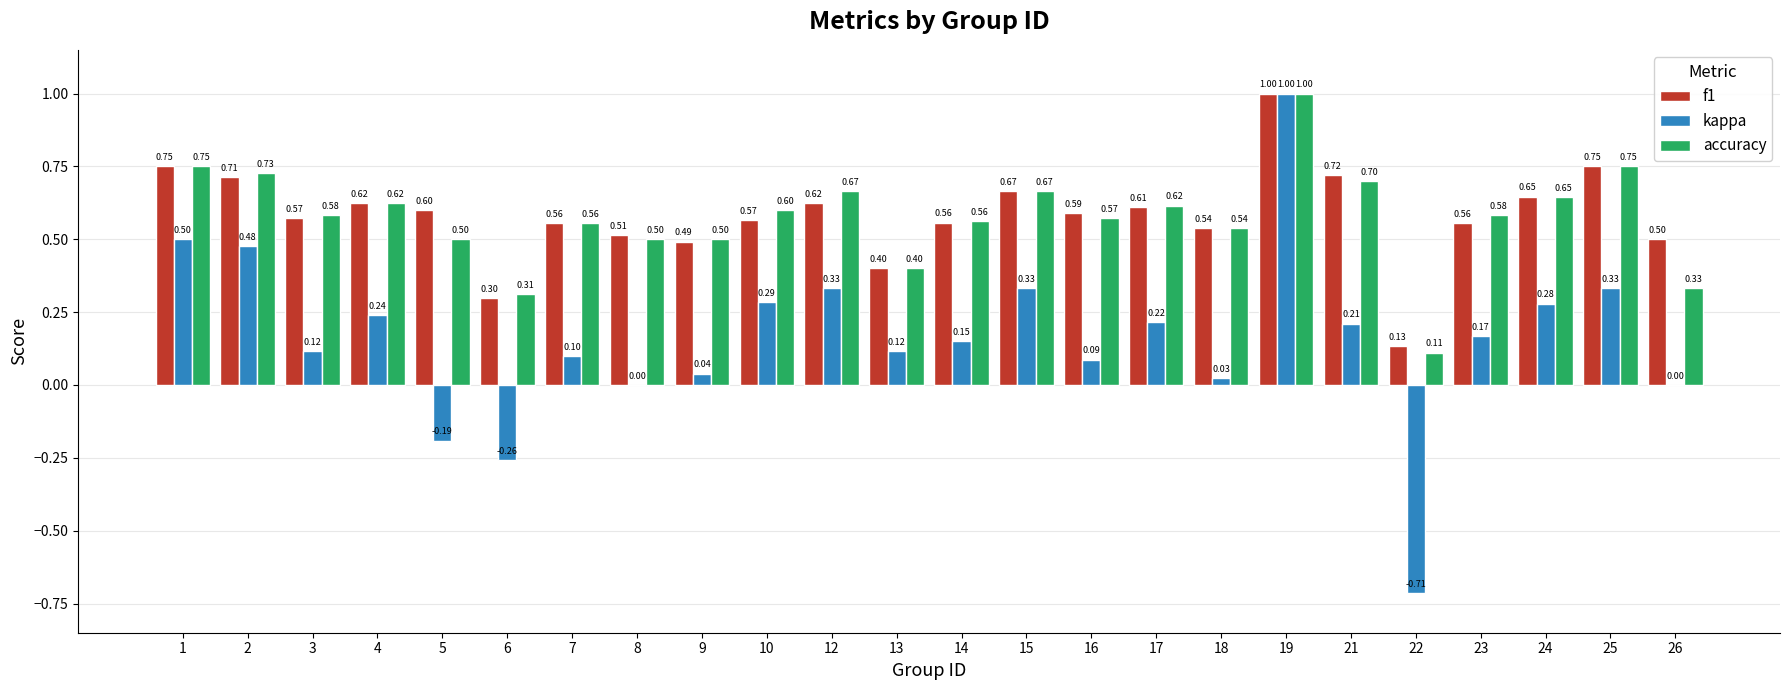

What is the sum of the accuracy values at 16 and 1?

1.3